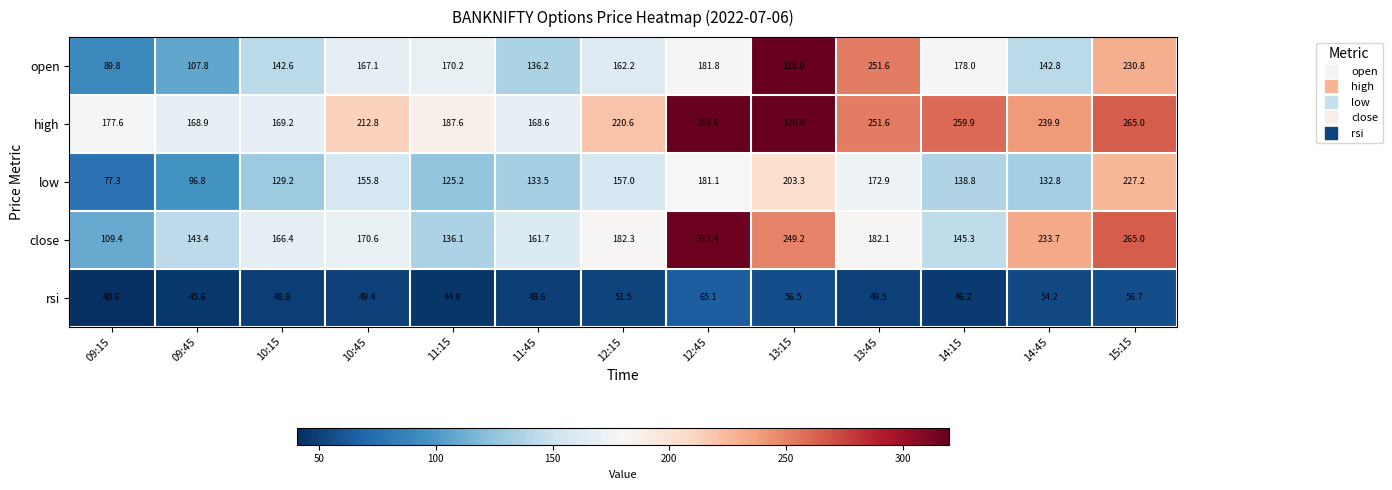

At 11:15, list the series in order from largest to smallest.

high, open, close, low, rsi